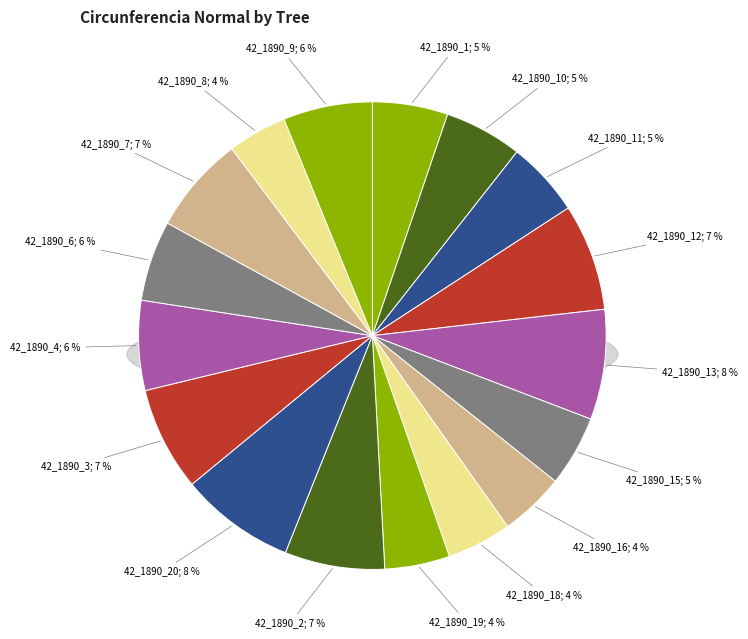

To the nearest percent, what is the combined percentage of 42_1890_6 and 42_1890_10?

11%